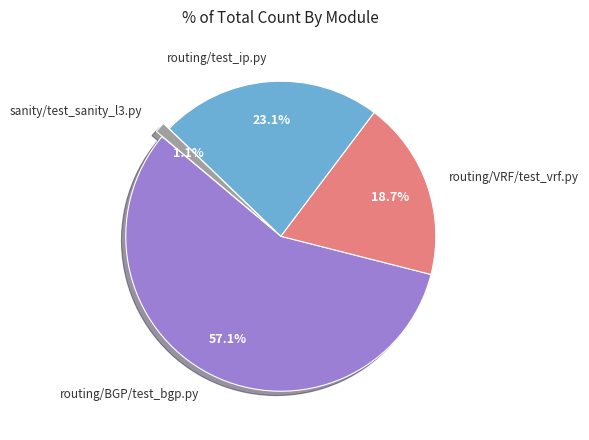

Which slice is the largest?

routing/BGP/test_bgp.py